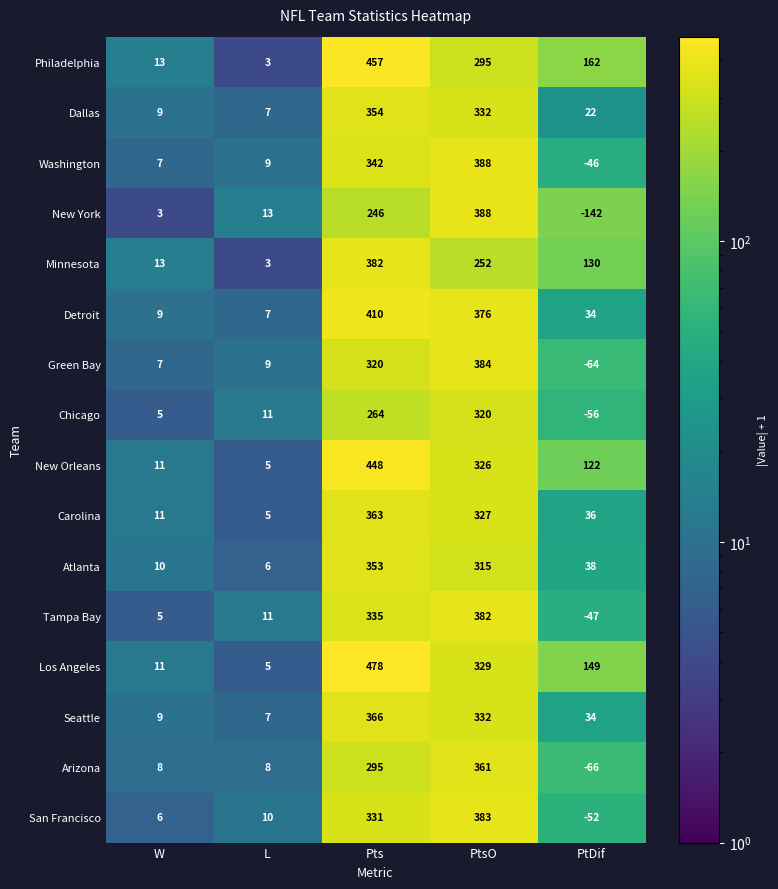

List the labels in order of Atlanta value, largest first.

Pts, PtsO, PtDif, W, L